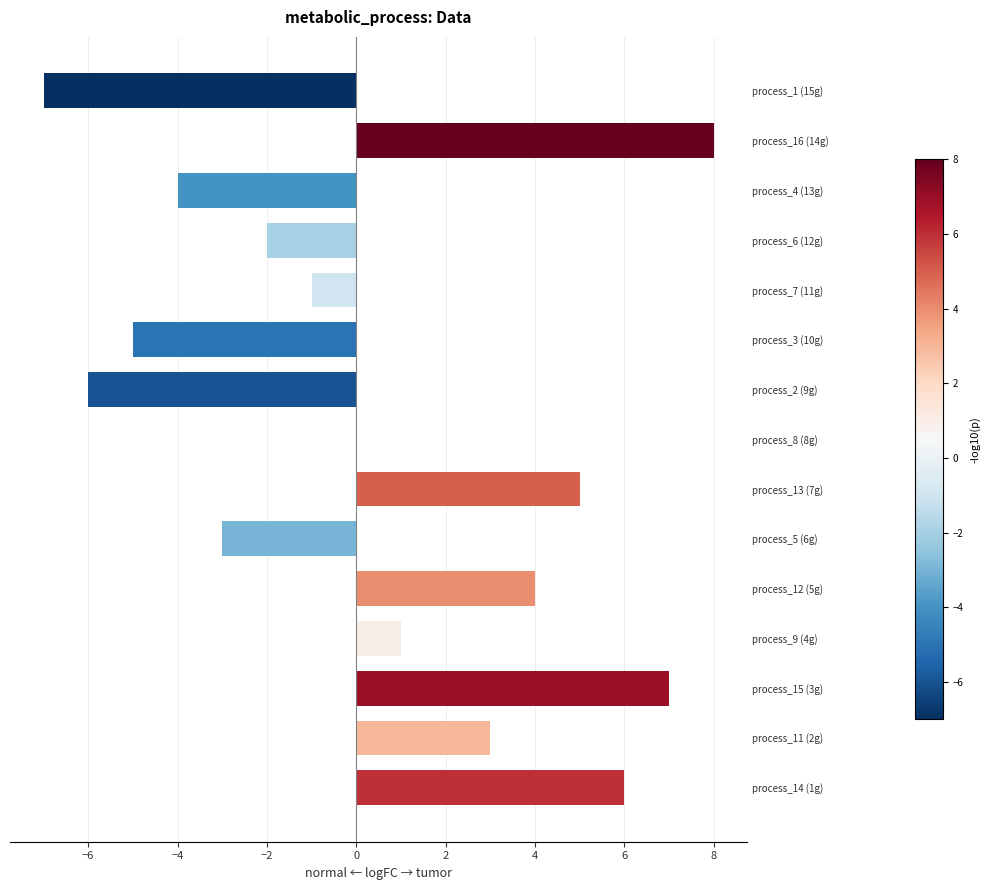

What is the sum of the values at process_2 (9g) and process_9 (4g)?

-5